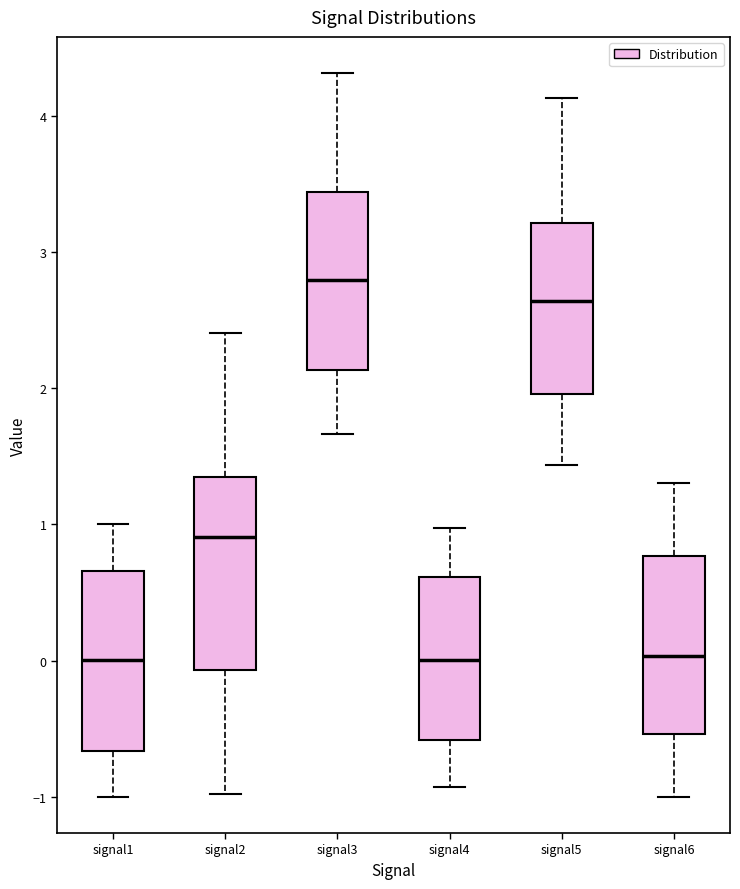

Reading left to right, read every box against the y-axis: the position of its median line, the range the box covers, and the ends of its whiskers. The values are not printed on the chart, so give them approximately, as read against the axis.

signal1: median 0.0, box -0.7 to 0.7, whiskers -1.0 to 1.0
signal2: median 0.9, box -0.1 to 1.4, whiskers -1.0 to 2.4
signal3: median 2.8, box 2.1 to 3.4, whiskers 1.7 to 4.3
signal4: median 0.0, box -0.6 to 0.6, whiskers -0.9 to 1.0
signal5: median 2.6, box 2.0 to 3.2, whiskers 1.4 to 4.1
signal6: median 0.0, box -0.5 to 0.8, whiskers -1.0 to 1.3